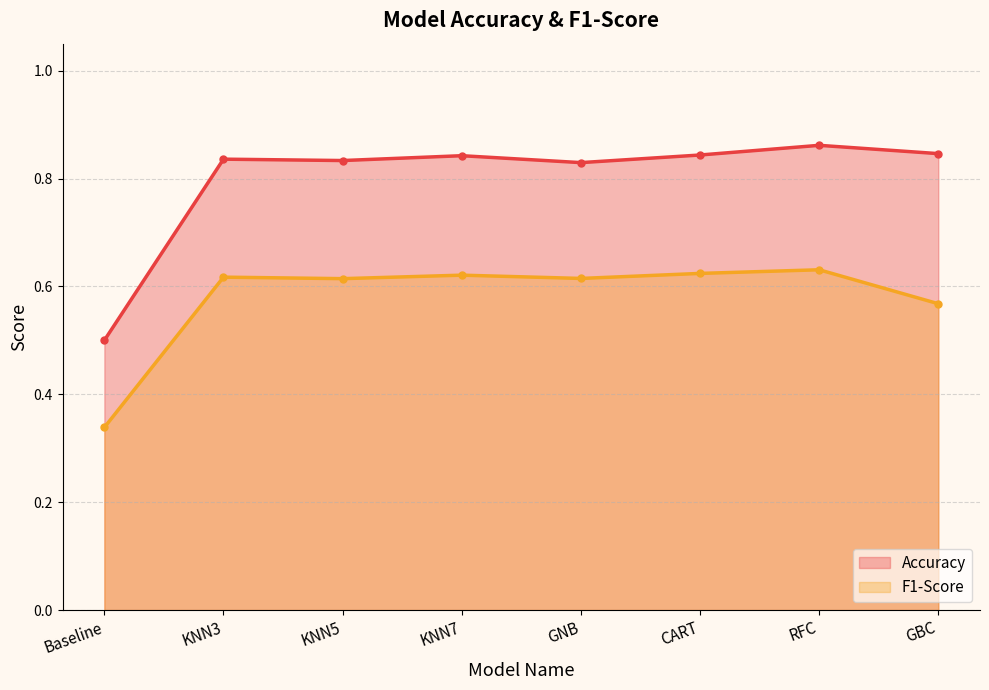

At which category does the chart reach its peak across all series?

RFC